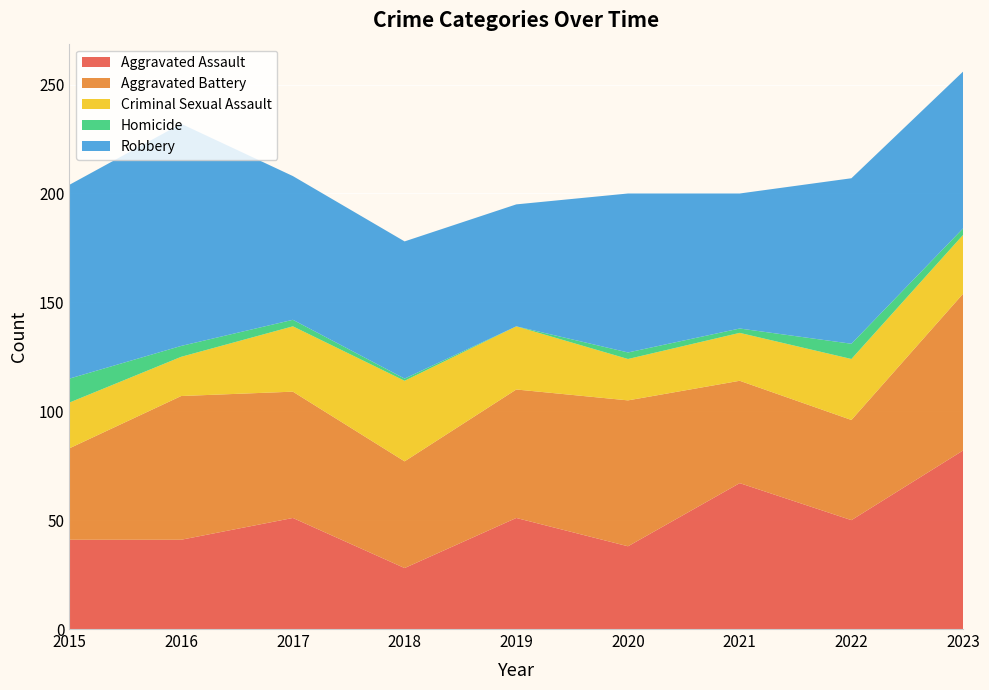

Reading right to left, what are all the values shown in this chart?

Aggravated Assault: 2023=82	2022=50	2021=67	2020=38	2019=51	2018=28	2017=51	2016=41	2015=41
Aggravated Battery: 2023=72	2022=46	2021=47	2020=67	2019=59	2018=49	2017=58	2016=66	2015=42
Criminal Sexual Assault: 2023=27	2022=28	2021=22	2020=19	2019=29	2018=37	2017=30	2016=18	2015=21
Homicide: 2023=3	2022=7	2021=2	2020=3	2019=0	2018=1	2017=3	2016=5	2015=11
Robbery: 2023=72	2022=76	2021=62	2020=73	2019=56	2018=63	2017=66	2016=102	2015=89